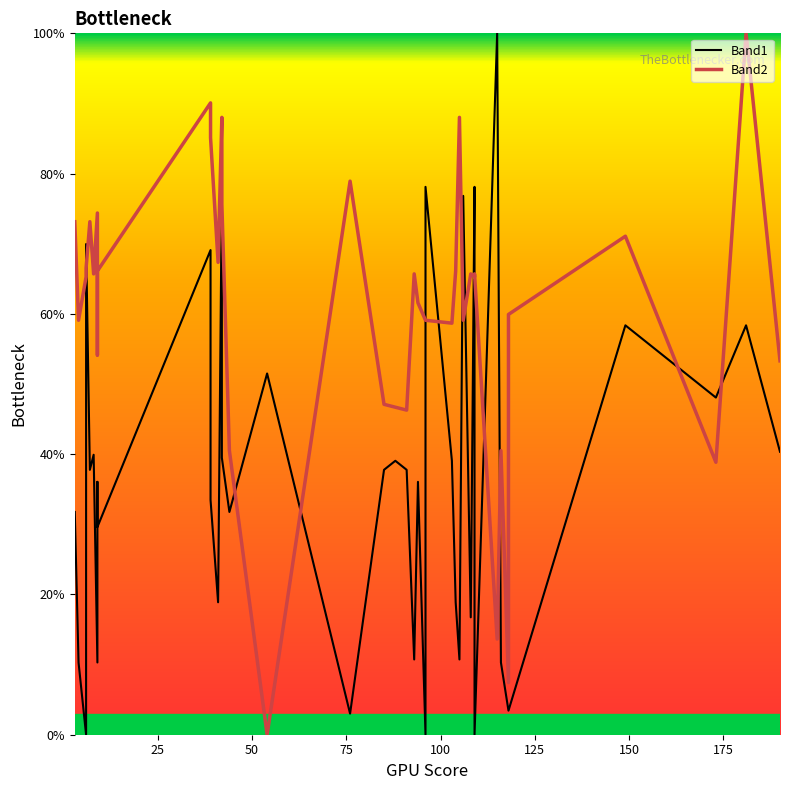

Rank the series by their average value, from highest to lowest.

Band2, Band1